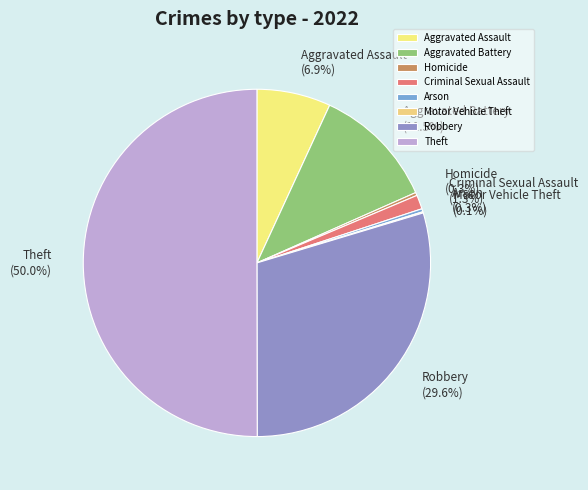

Which slice is the largest?

Theft